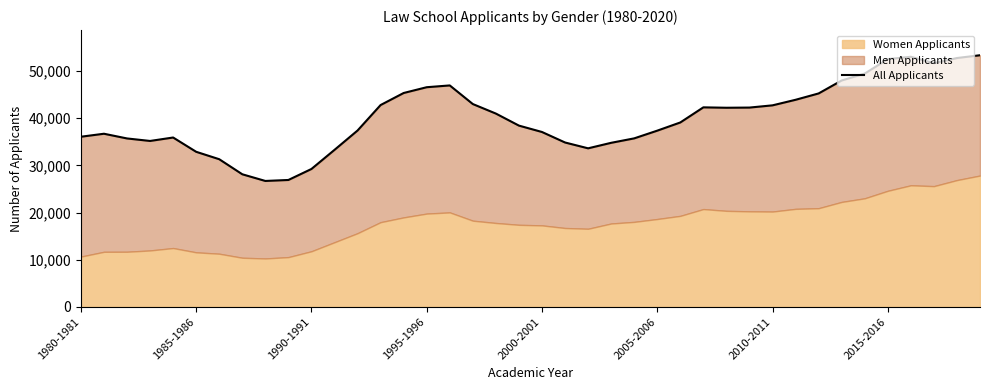

True or false: there are more than 0 points higher than both neighbors.

True